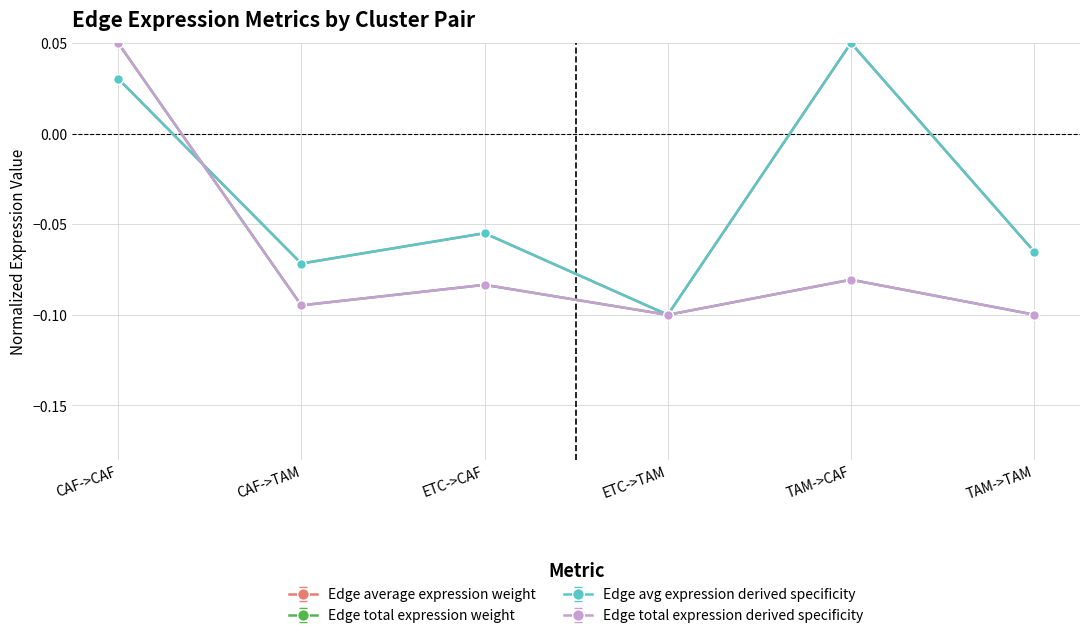

How many times do Edge total expression weight and Edge avg expression derived specificity cross each other?

1